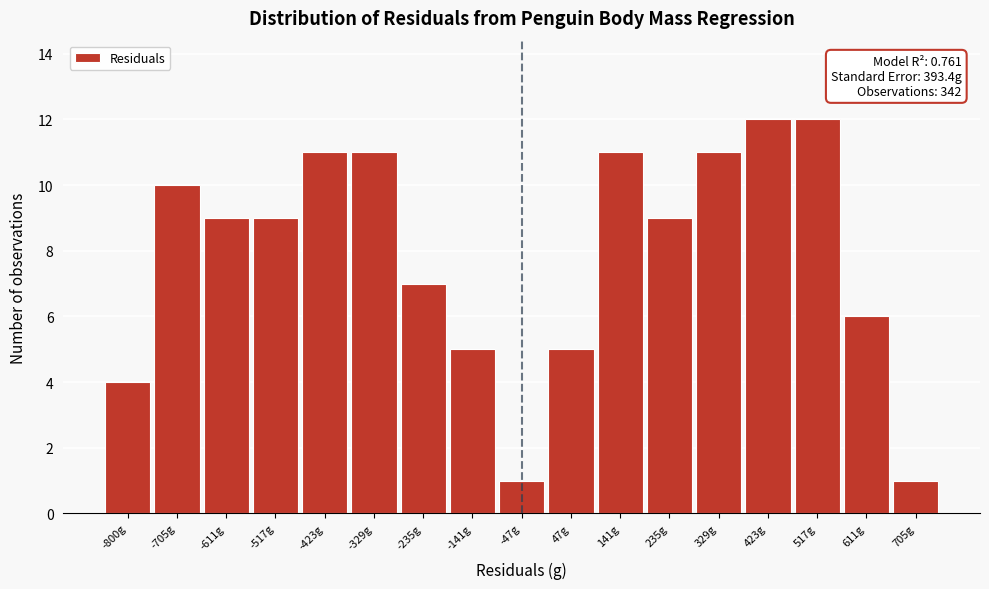

Reading left to right, list all the values displayed in this chart.

4	10	9	9	11	11	7	5	1	5	11	9	11	12	12	6	1